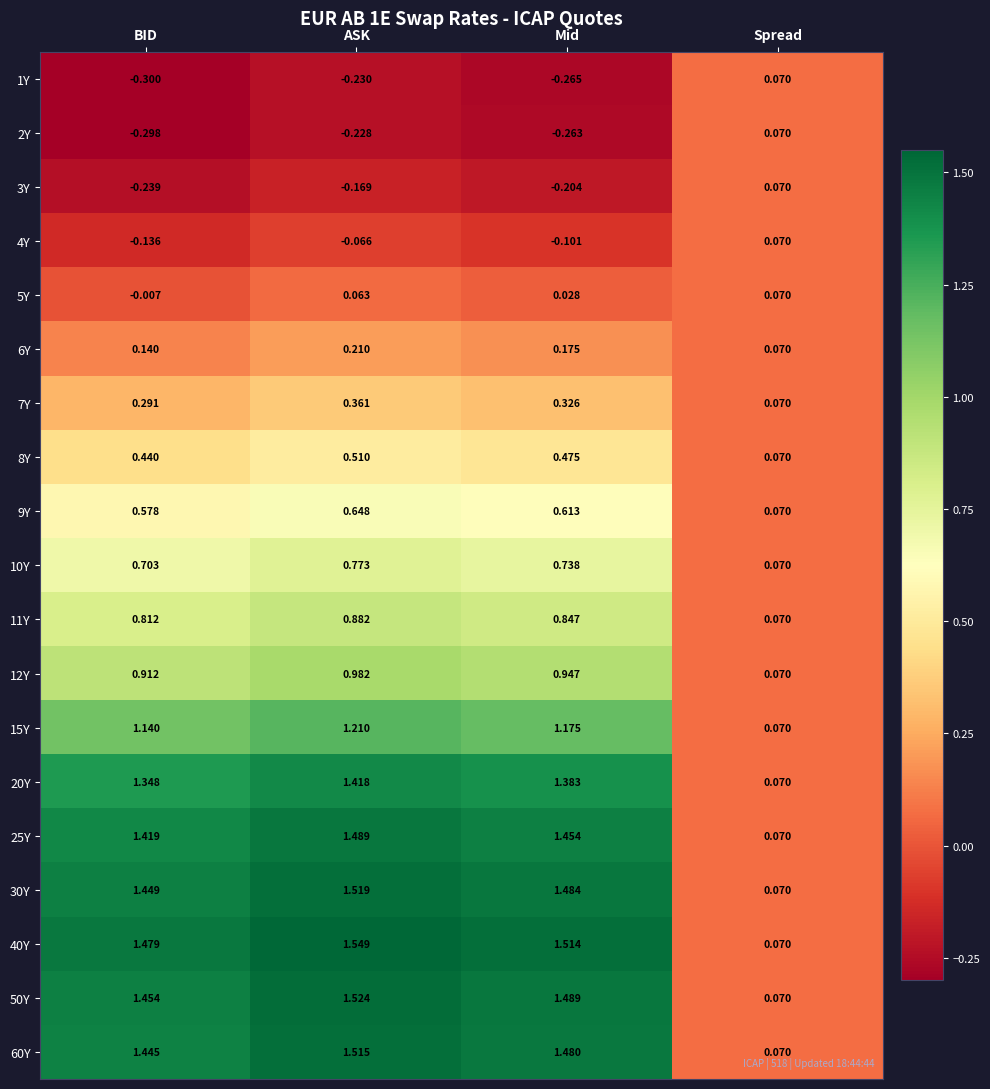

List the labels in order of 2Y value, largest first.

Spread, ASK, Mid, BID